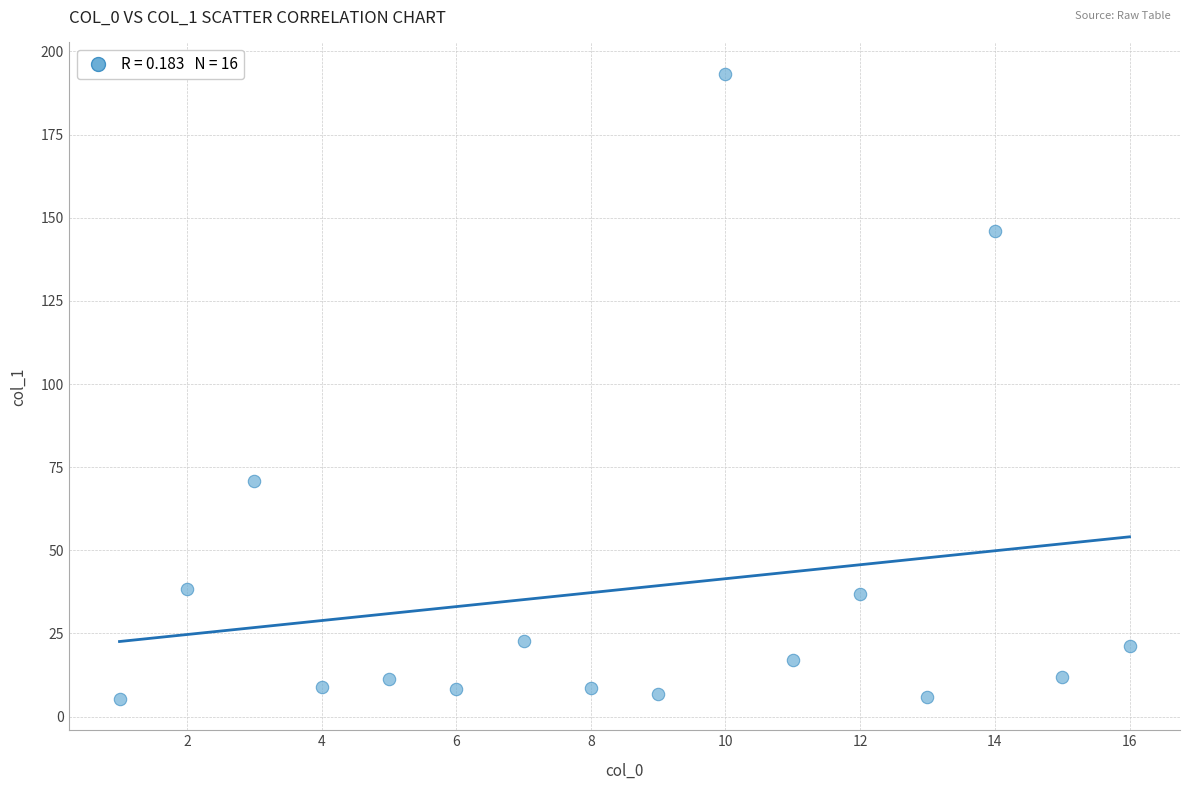

What is the range of X values (max minus min)?

15.0